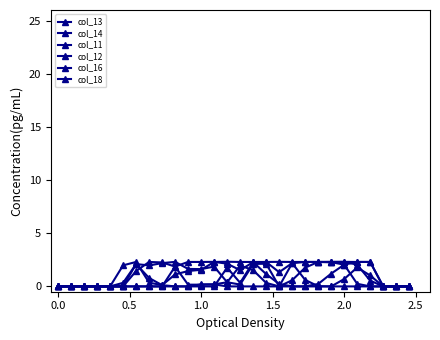

How many values in the col_14 series exceed 1?

14